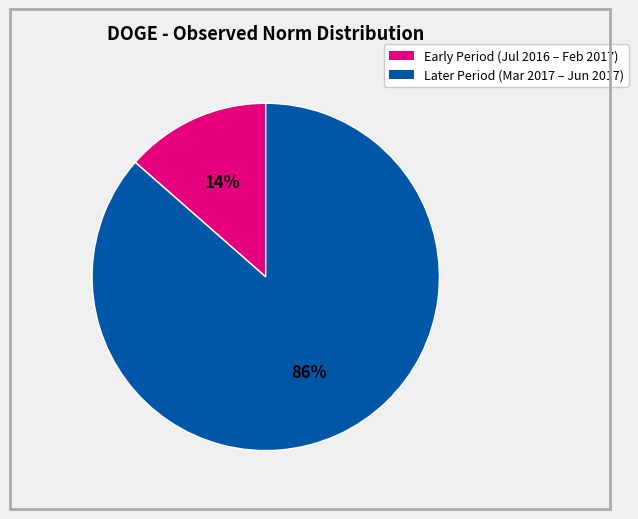

Is there a majority slice in this chart?

Yes